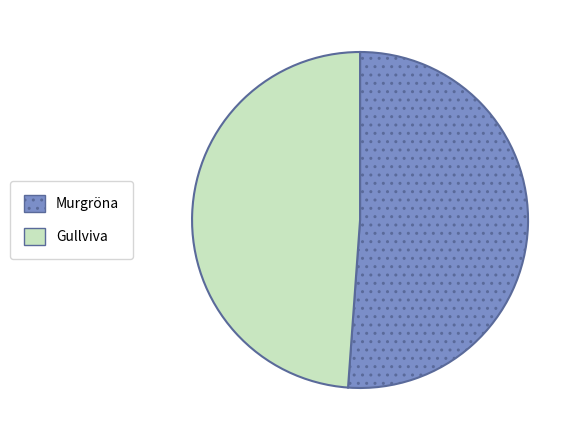

How many slices are in this pie chart?

2